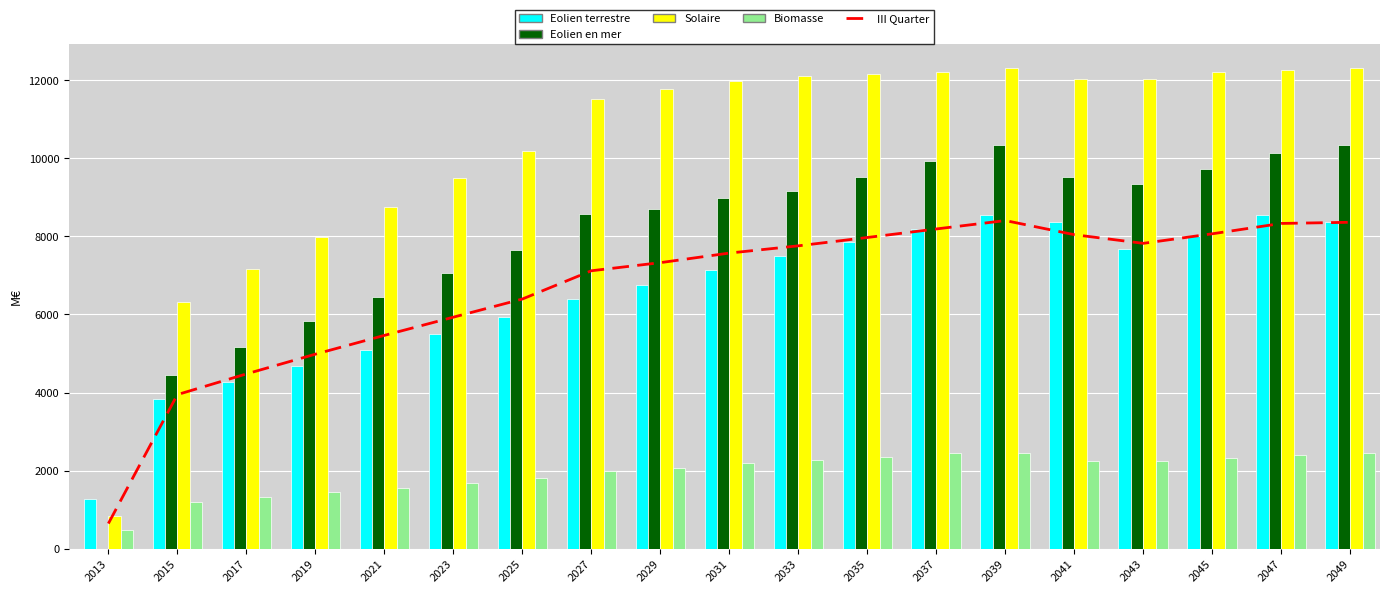

Rank the categories by III Quarter value from highest to lowest.

2039, 2049, 2047, 2037, 2045, 2041, 2035, 2043, 2033, 2031, 2029, 2027, 2025, 2023, 2021, 2019, 2017, 2015, 2013